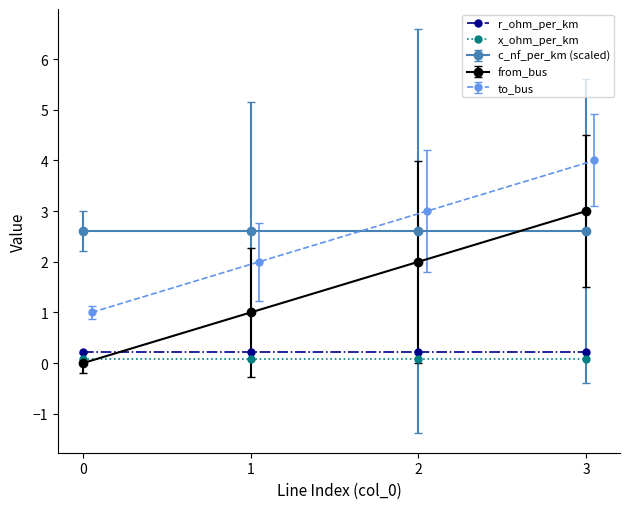

True or false: x_ohm_per_km and r_ohm_per_km intersect in this chart.

False